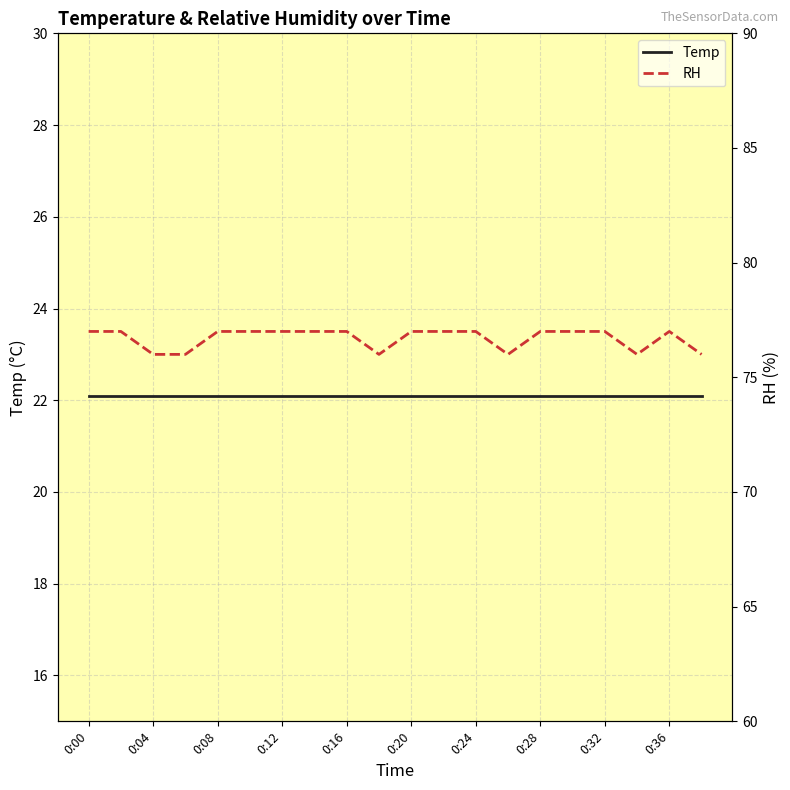

Which has a higher value, 0:04 or 0:12?

0:04